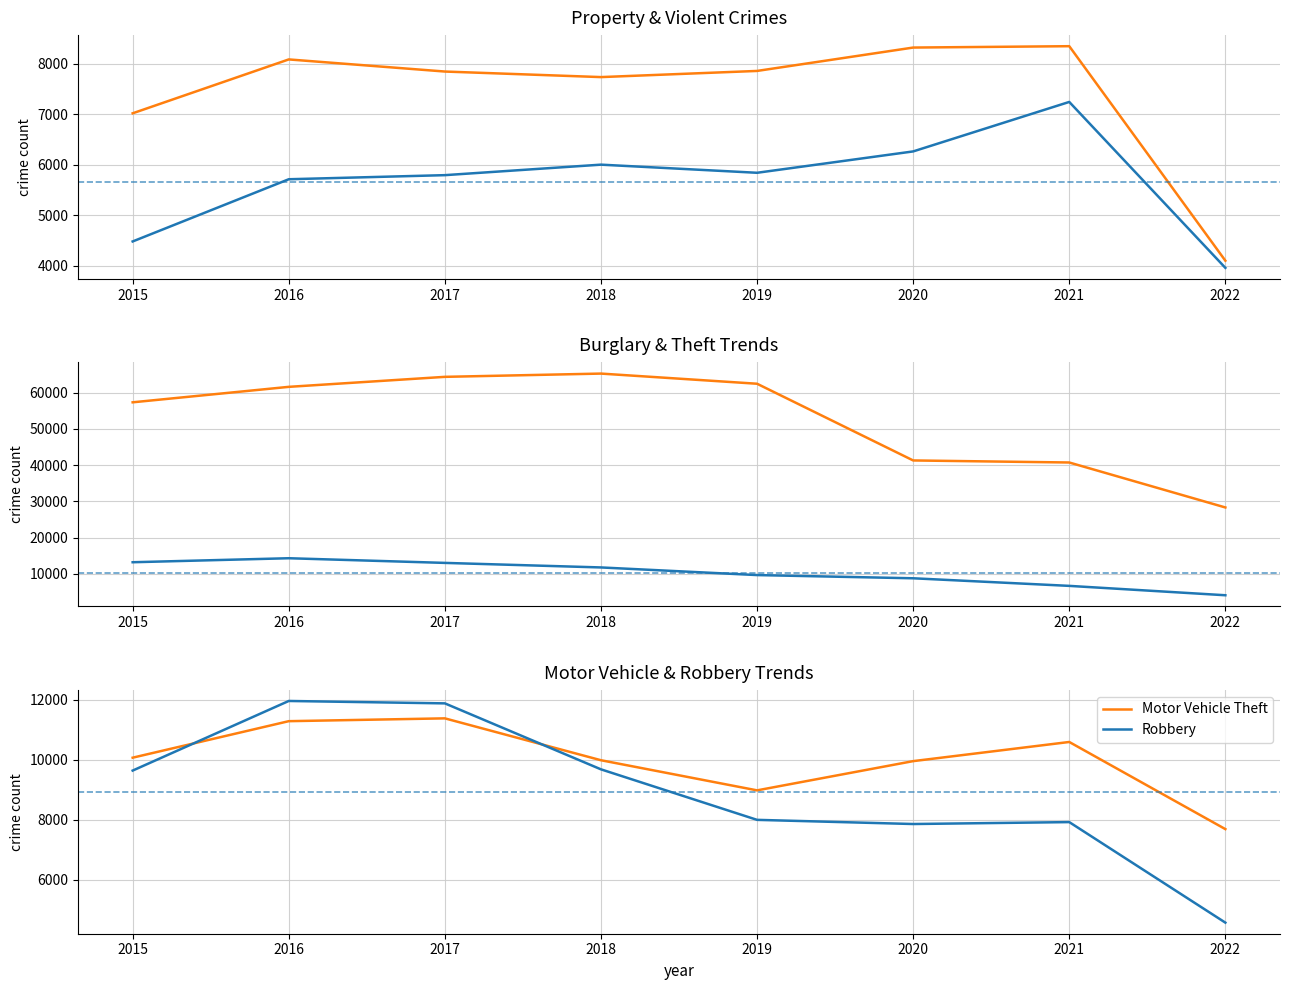

What is the difference between the highest and lowest values at 2021?

34072